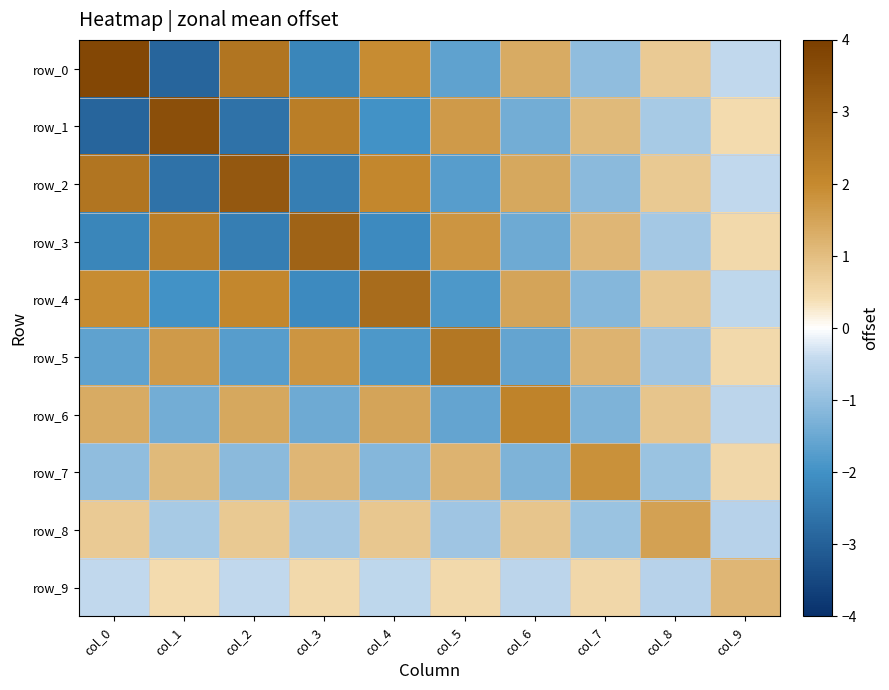

At which label does row_8 first exceed 0?

col_0